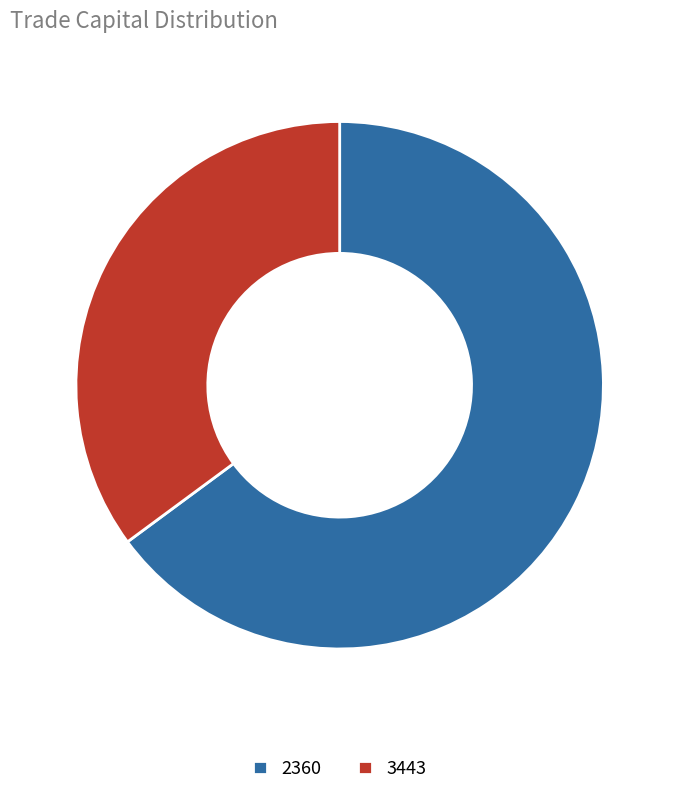

Rank the categories by value from highest to lowest.

2360, 3443